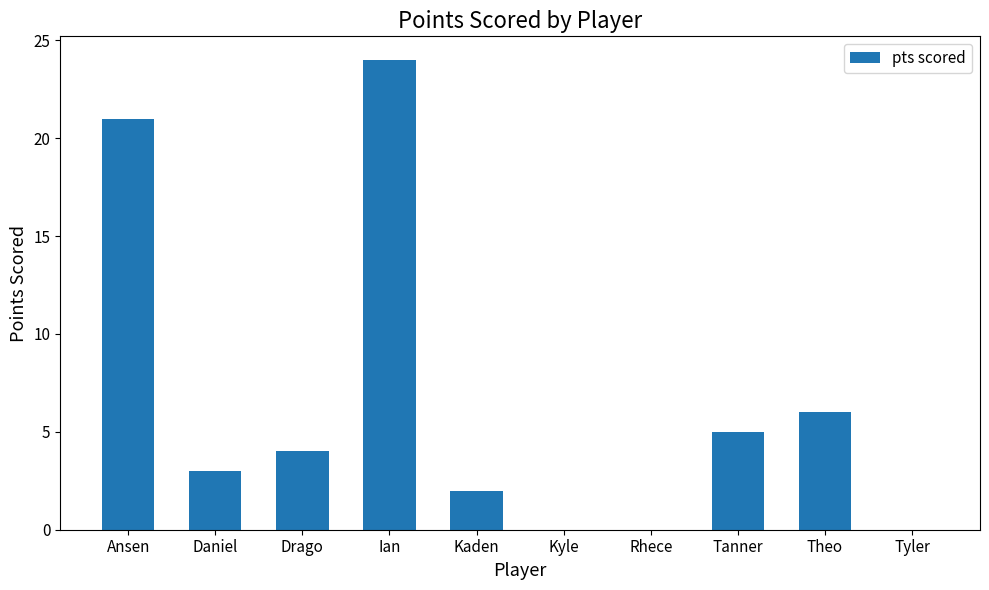

At which label is the value closest to 12?

Theo